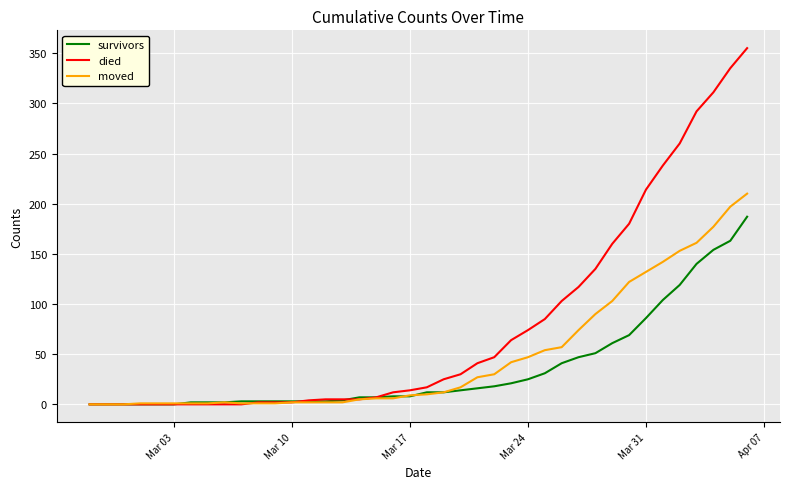

Which series has the largest total across all categories?

died